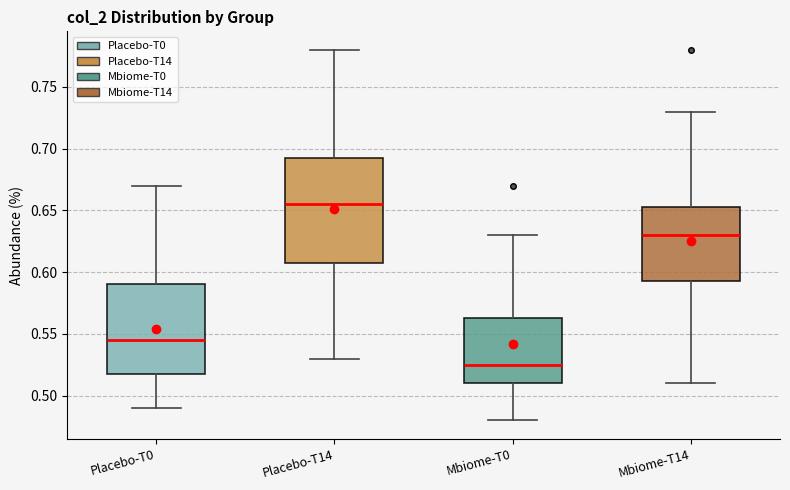

Reading left to right, transcribe this box plot: for each box, give where its median line is, the range the box spans, and where its two whiskers end, as read against the y-axis. The values are not printed on the chart, so give them approximately, as read against the axis.

Placebo-T0: median 0.545, box 0.520 to 0.590, whiskers 0.490 to 0.670
Placebo-T14: median 0.655, box 0.610 to 0.695, whiskers 0.530 to 0.780
Mbiome-T0: median 0.525, box 0.510 to 0.565, whiskers 0.480 to 0.630
Mbiome-T14: median 0.630, box 0.595 to 0.655, whiskers 0.510 to 0.730